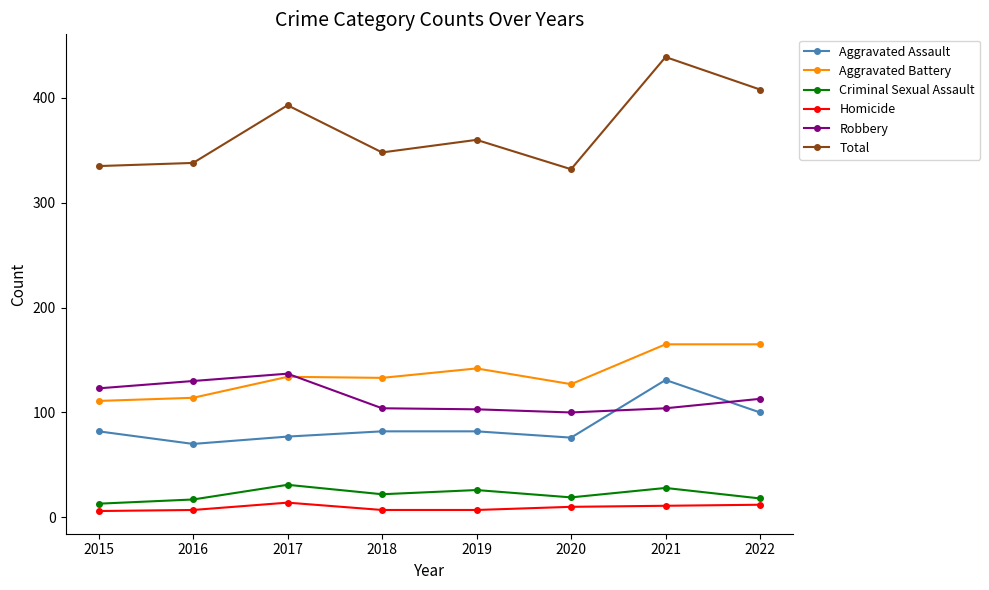

What is the sum of all Robbery values?

914